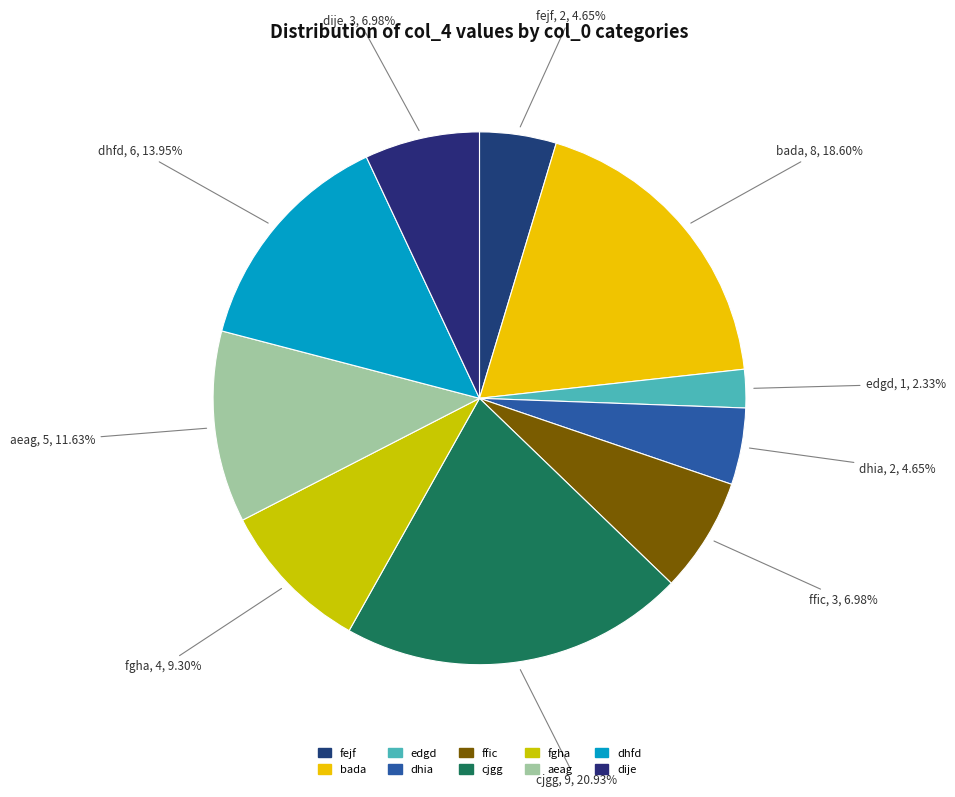

Count the number of slices in the pie.

10